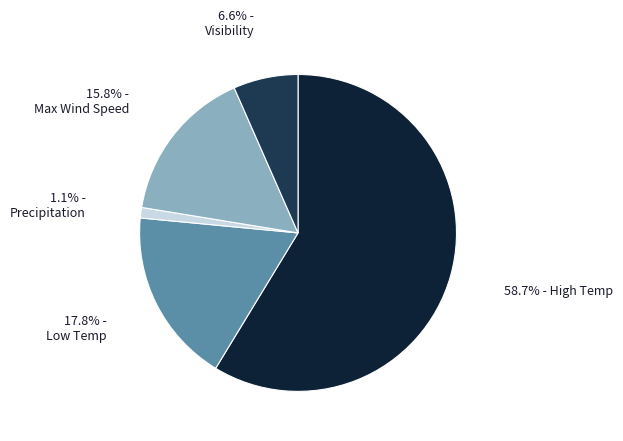

Is there a majority slice in this chart?

Yes